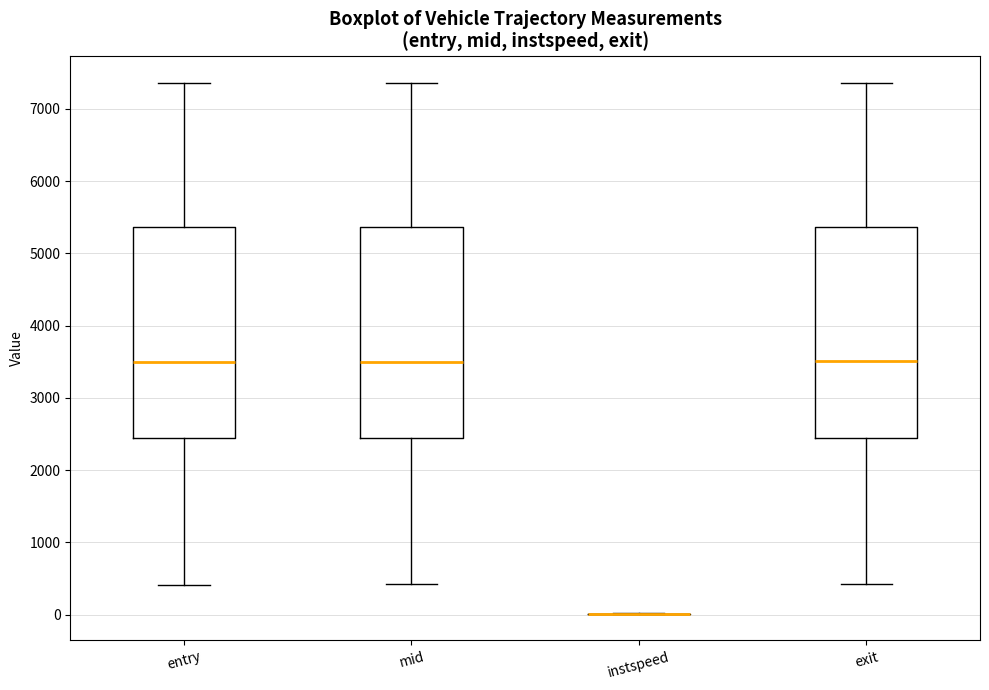

Reading left to right, transcribe this box plot: for each box, give where its median line is, the range the box spans, and where its two whiskers end, as read against the y-axis. The values are not printed on the chart, so give them approximately, as read against the axis.

entry: median 3500, box 2400 to 5400, whiskers 400 to 7400
mid: median 3500, box 2400 to 5400, whiskers 400 to 7400
instspeed: box collapsed to a line at 0, whiskers 0 to 0
exit: median 3500, box 2400 to 5400, whiskers 400 to 7400